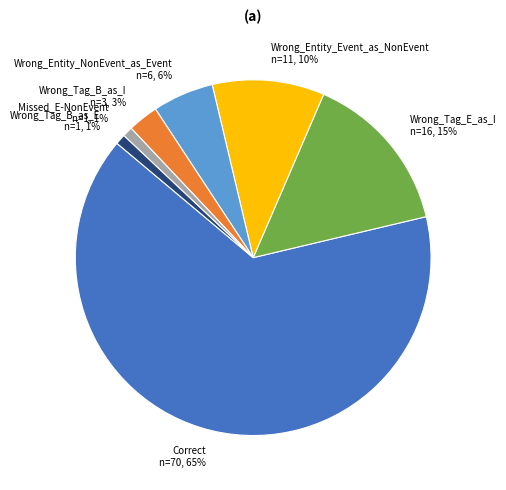

Is it true that Wrong_Tag_B_as_E is 13% of the pie?

False